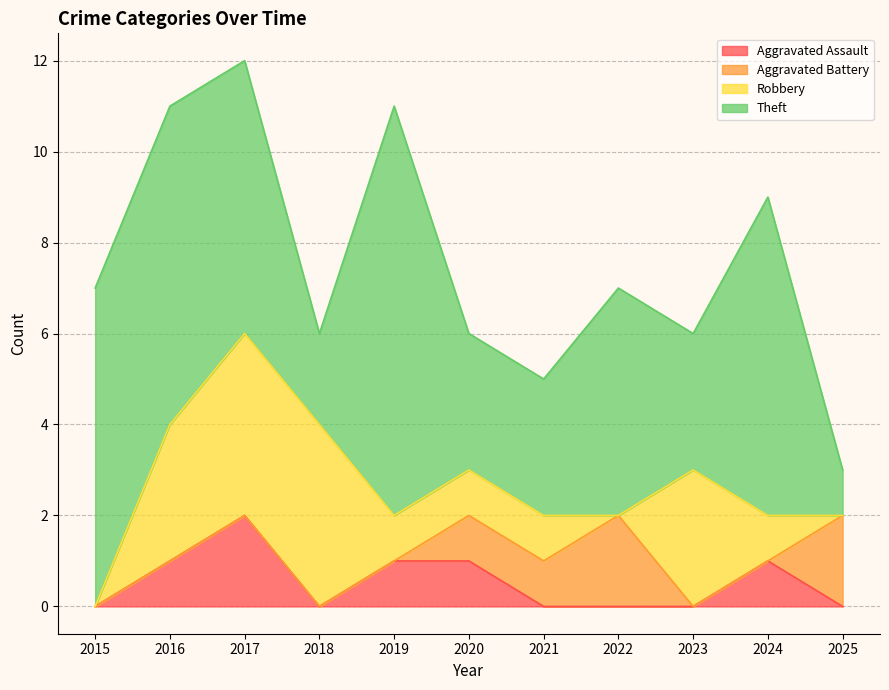

Between 2018 and 2019, which is larger?

2019